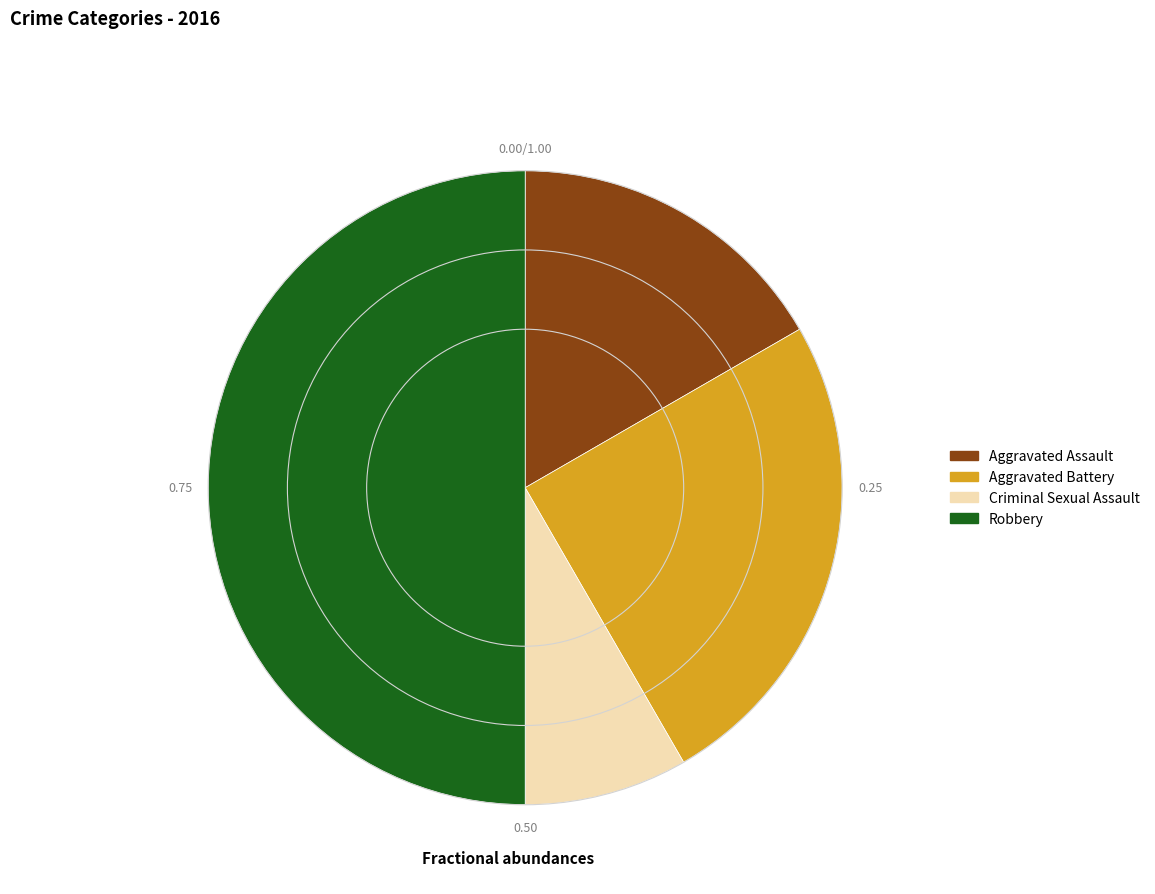

The Aggravated Assault slice represents 28% of the pie. True or false?

False